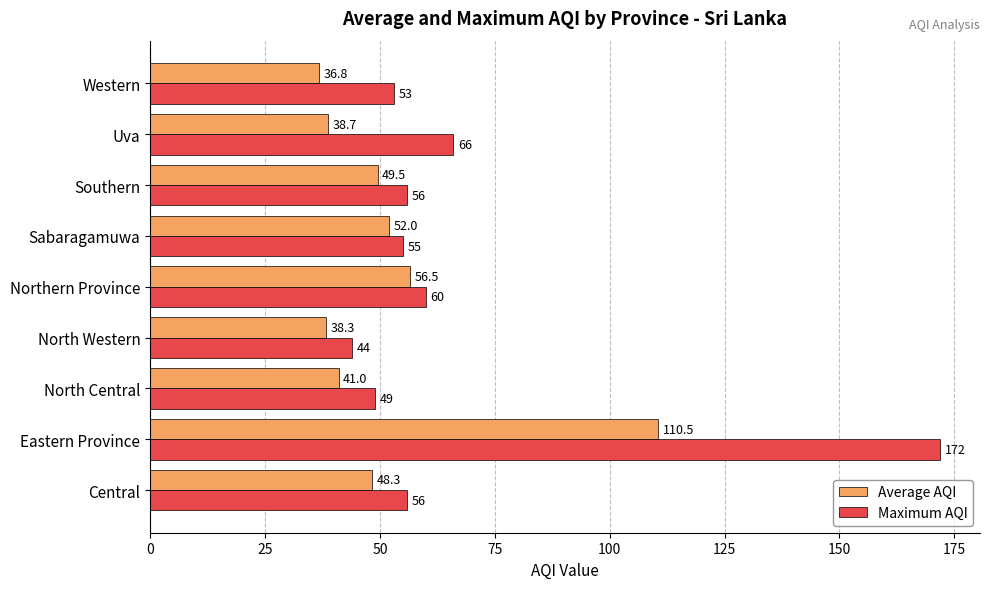

Which series has the widest spread of values?

Maximum AQI